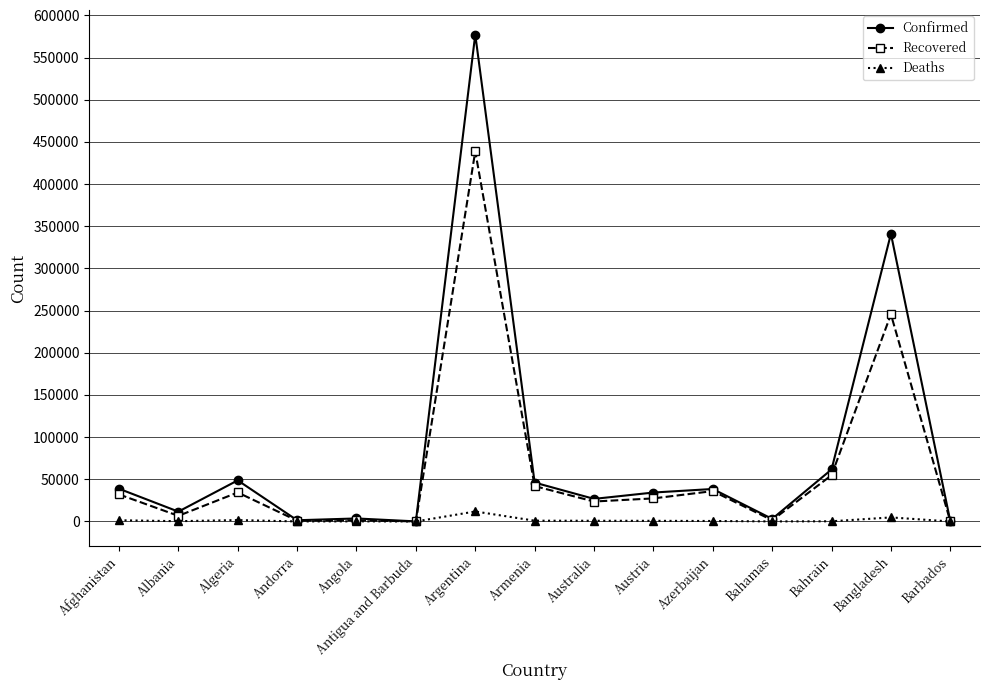

How many values in the Deaths series are below 566?

7